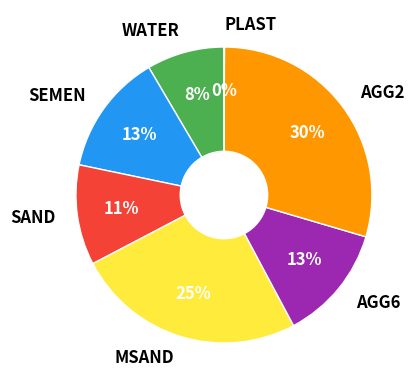

To the nearest percent, what is the average slice percentage?

14%